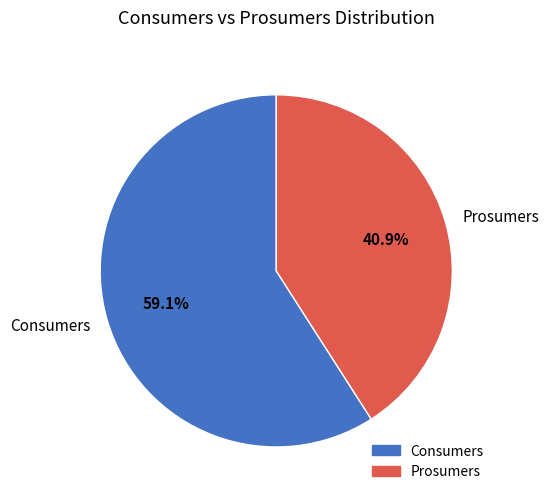

What is the smallest slice in the pie chart?

Prosumers